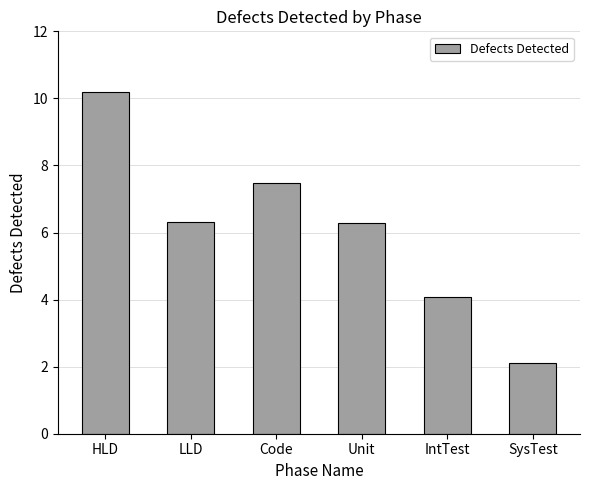

What is the value of the 5th bar from the left?

4.1